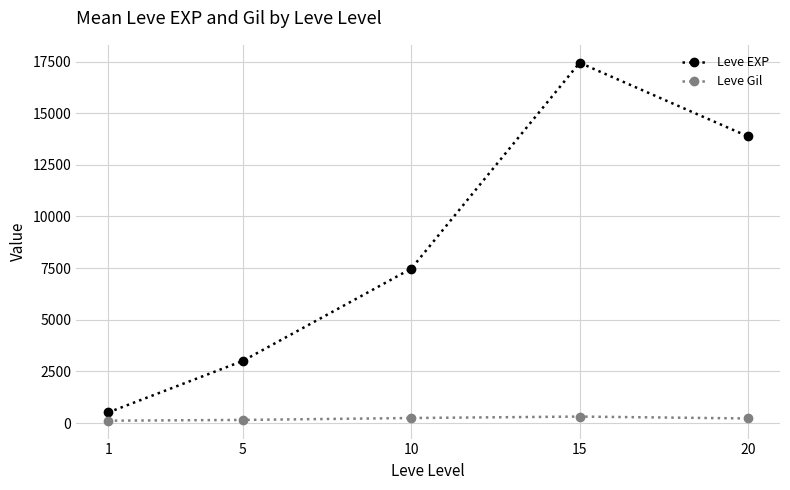

What is the difference between the maximum and minimum values in the Leve EXP series?

16934.8